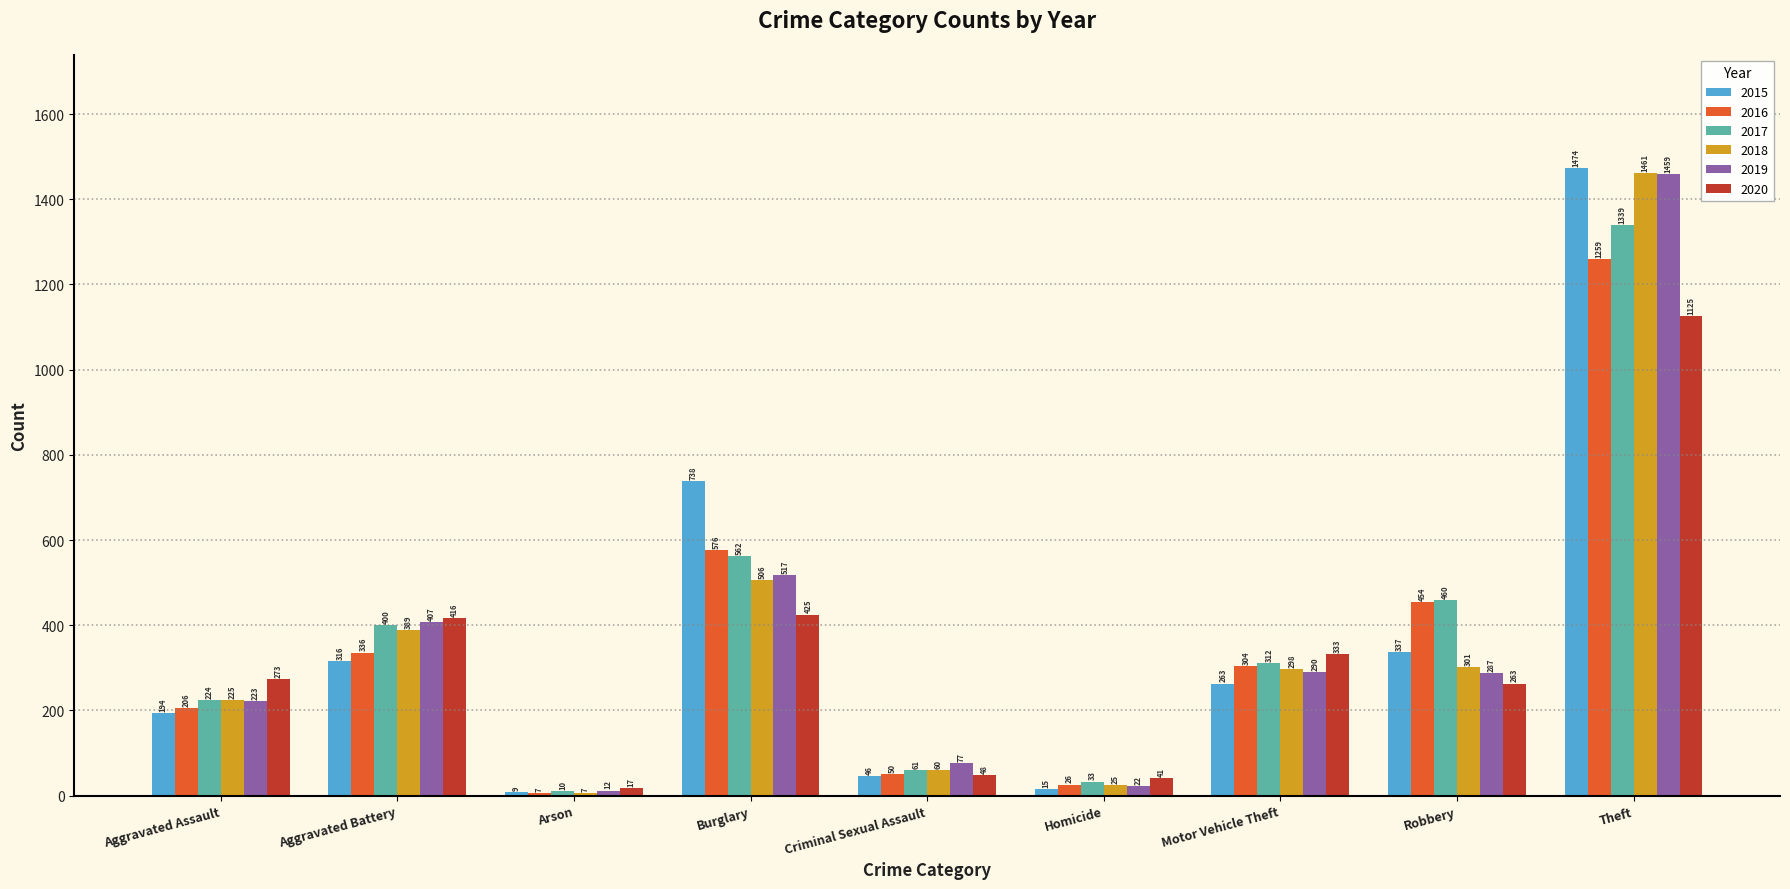

What is the approximate value of 2020 at Homicide, to the nearest 10?

40